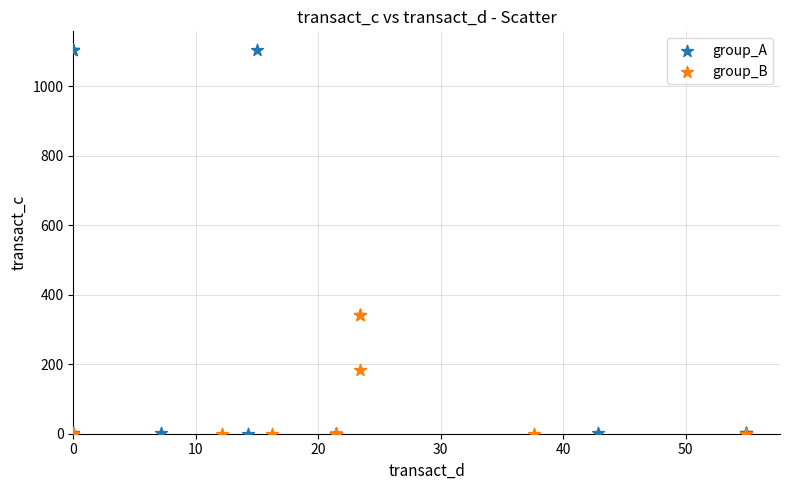

Which series reaches the maximum Y coordinate?

group_A